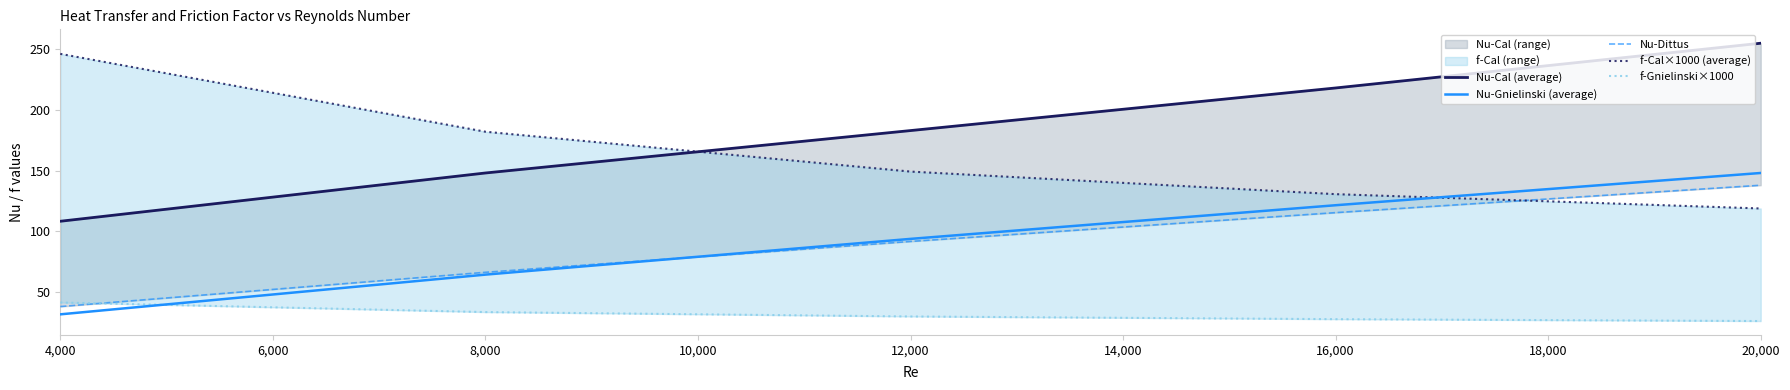

Reading left to right, extract all data points from this chart.

Nu-Cal (average): 108.4	148.2	183.2	218.3	255.1
Nu-Gnielinski (average): 31.7	64.4	93.9	121.6	148.2
Nu-Dittus: 38.1	66.3	91.8	115.5	138.1
f-Cal×1000 (average): 246.4	182.2	149.3	130.7	118.9
f-Gnielinski×1000: 41.4	33.5	29.9	27.7	26.2